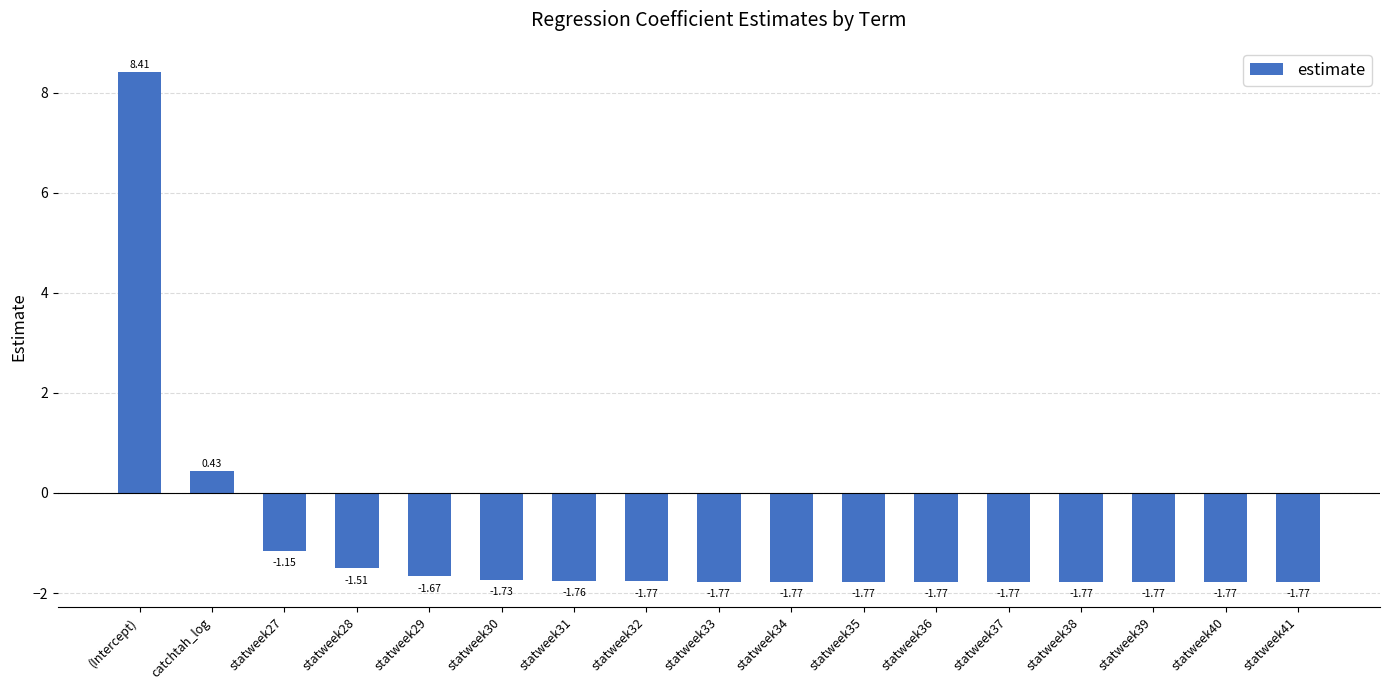

Between statweek30 and catchtah_log, which is larger?

catchtah_log